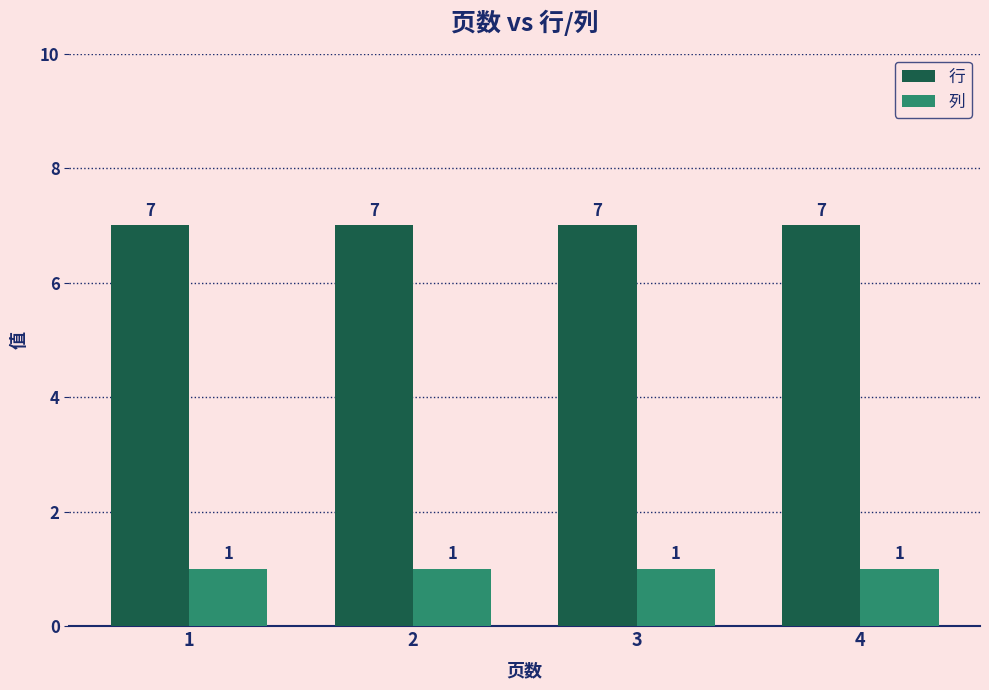

Reading right to left, list all the values displayed in this chart.

行: 7	7	7	7
列: 1	1	1	1